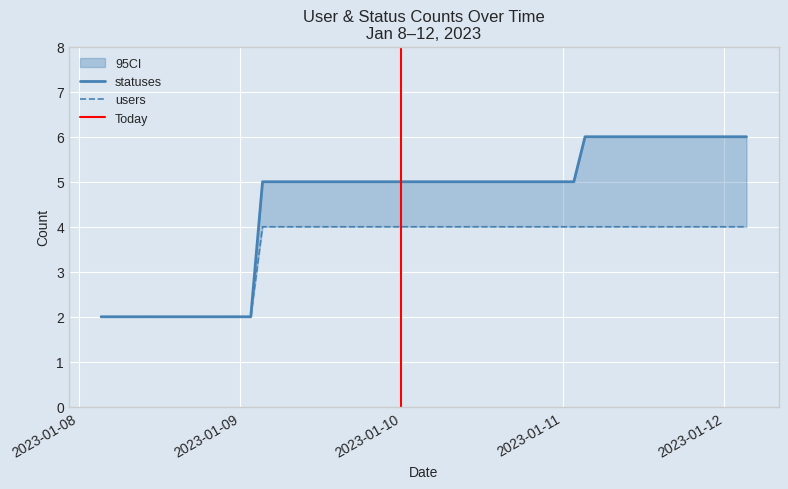

True or false: statuses and users cross at least once.

False